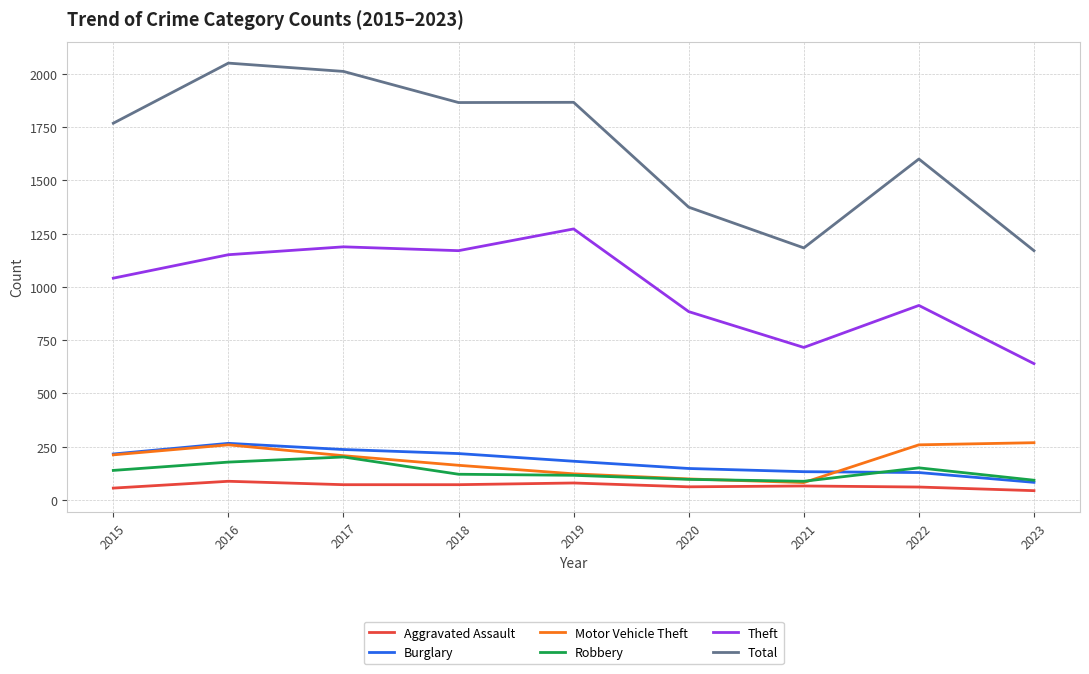

What are all the series names shown in the legend?

Aggravated Assault, Burglary, Motor Vehicle Theft, Robbery, Theft, Total